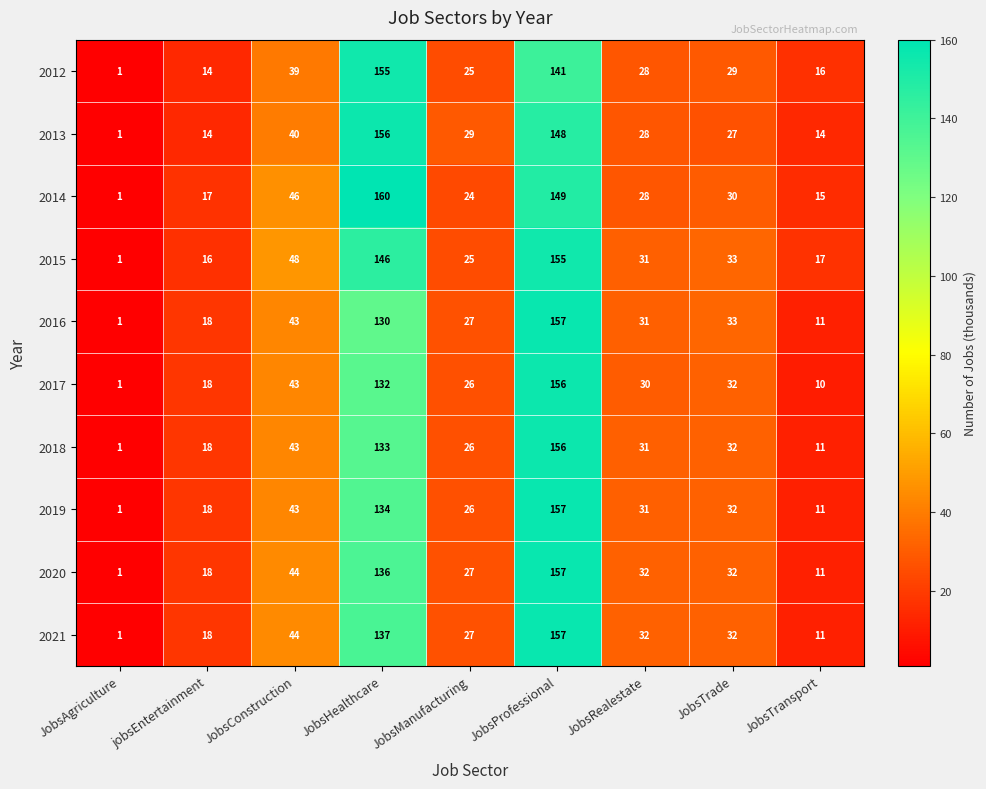

At how many categories does at least one series exceed 105?

2